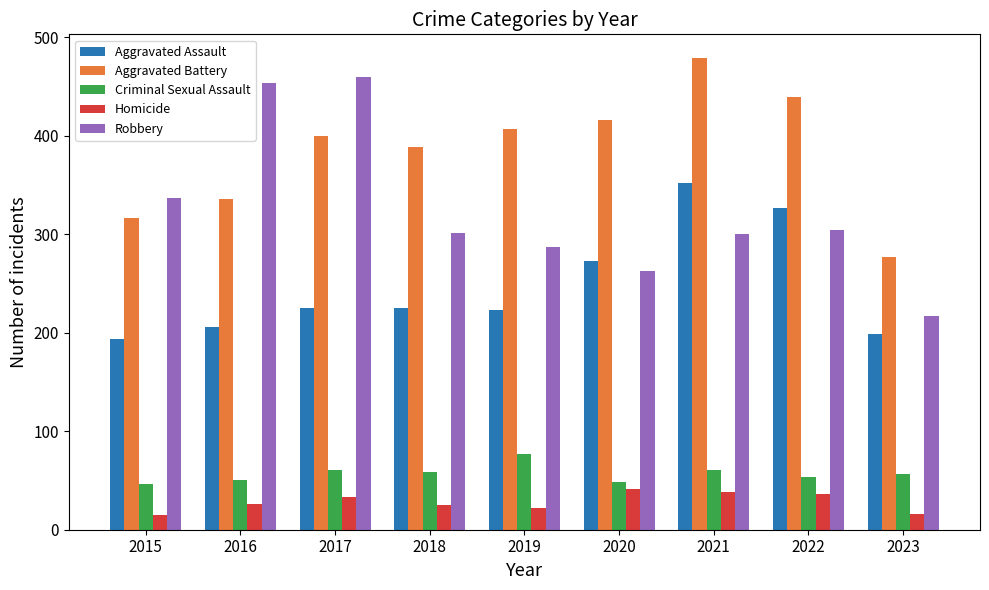

What is the difference between the second highest and second lowest values in the Aggravated Battery series?

123